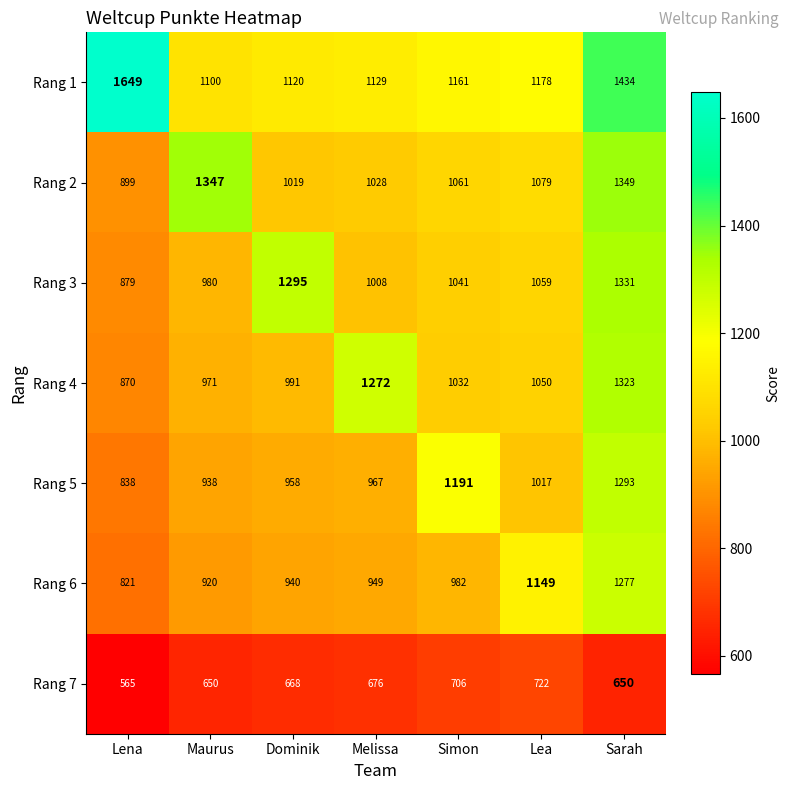

Is the value of Rang 2 at Lea greater than the value of Rang 4 at Dominik?

Yes